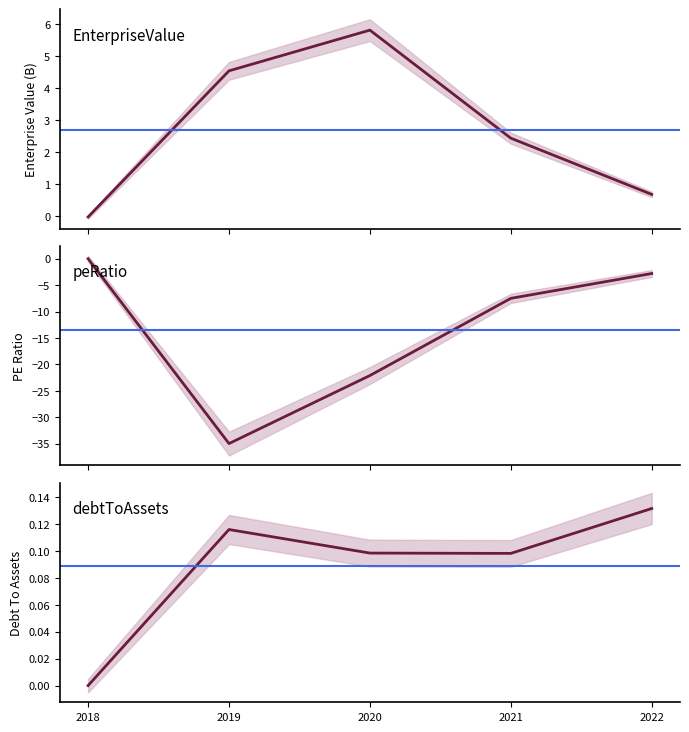

The value of EnterpriseValue at 2022 is 1.1. True or false?

False